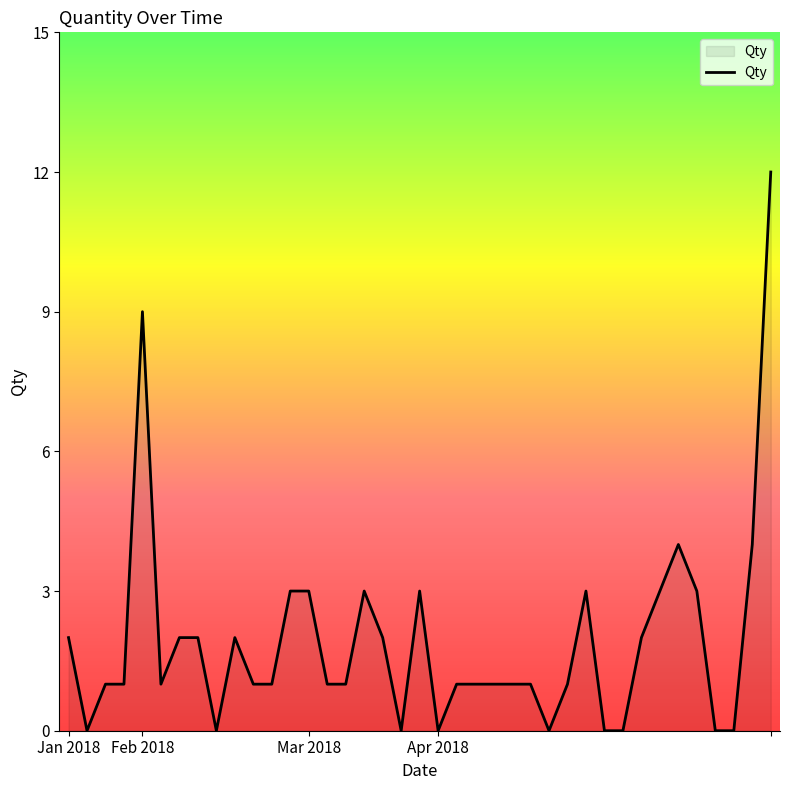

What is the difference between the maximum and minimum values?

12